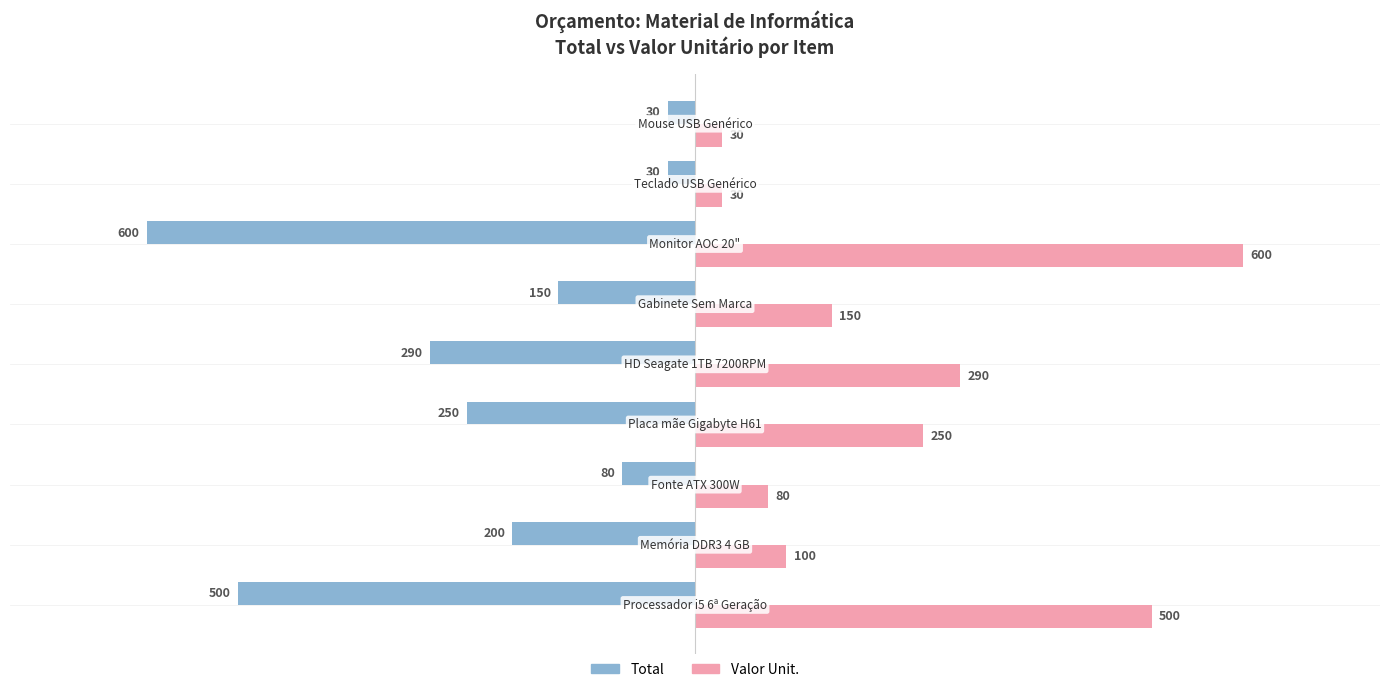

What is the average value of the Valor Unit. series?

226